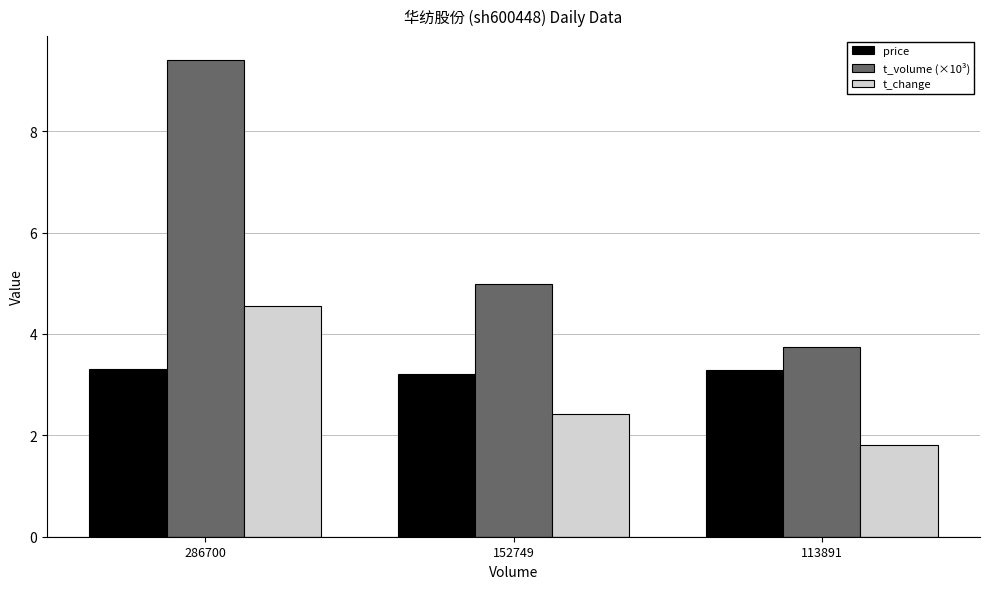

The value of t_volume (×10³) at 152749 is 7.7. True or false?

False